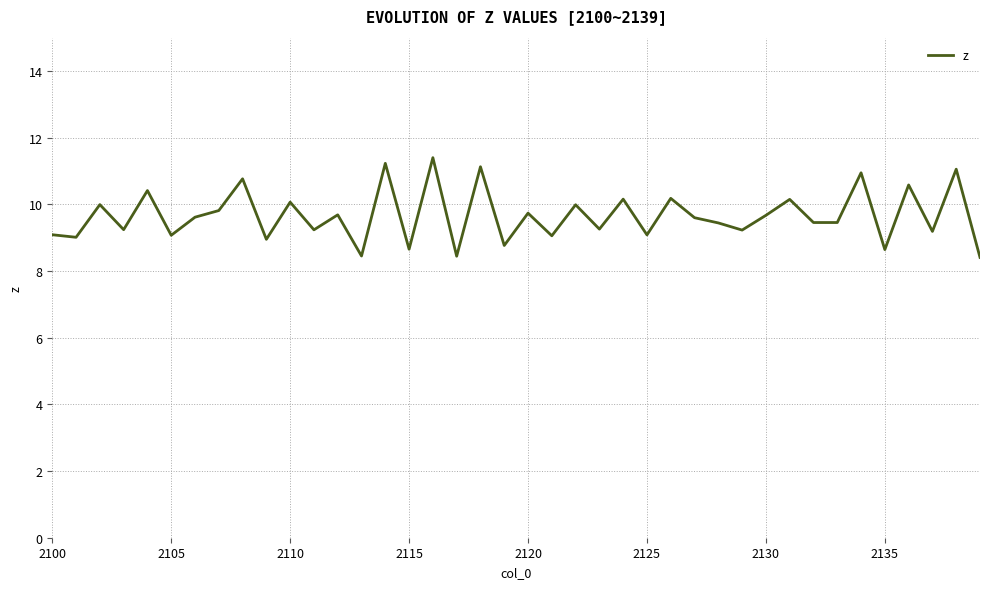

What is the maximum value shown in the chart?

11.4